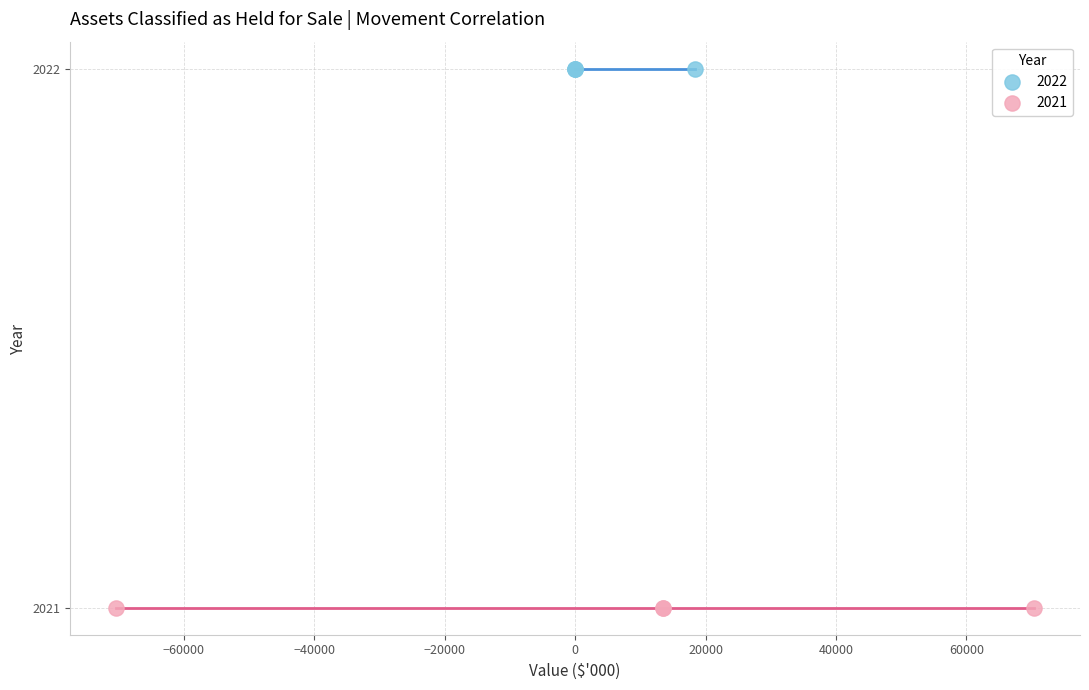

What are all the series names shown in the legend?

2022, 2021